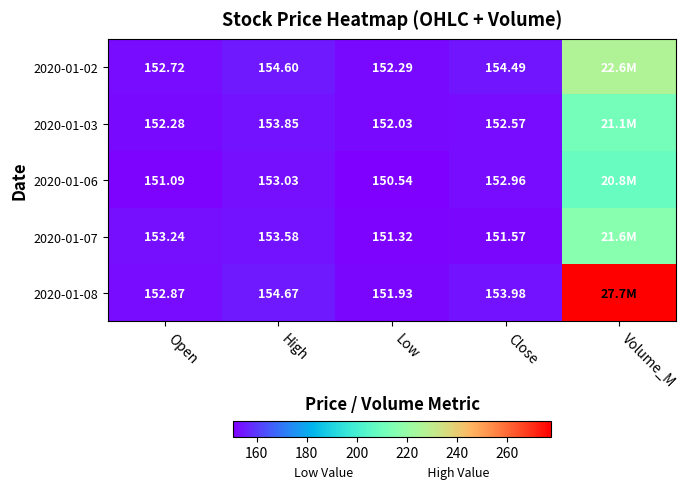

What is the spread (max minus min) of values at High?

1.6